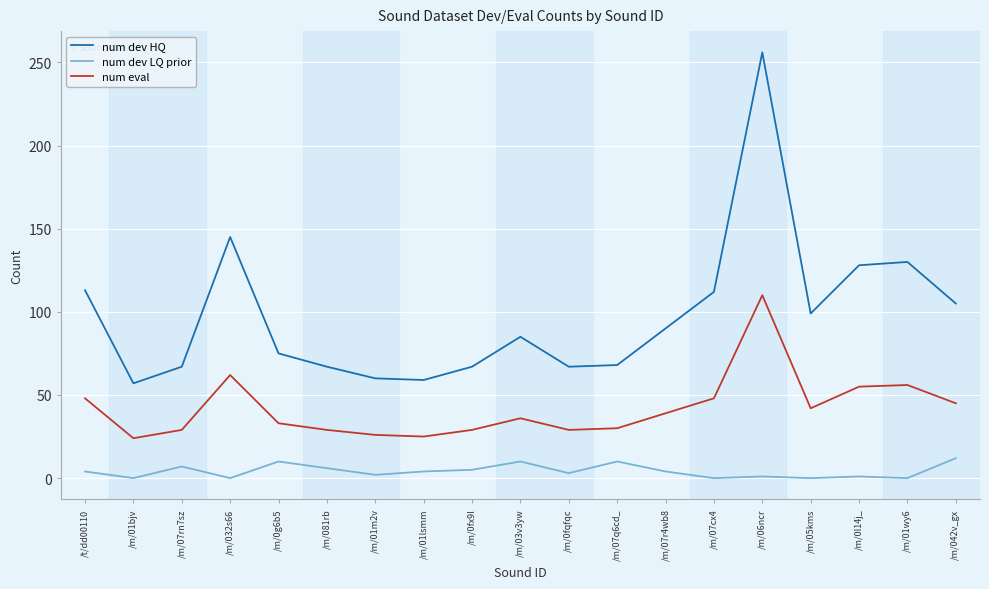

The value of num dev HQ at /m/081rb is 67. True or false?

True